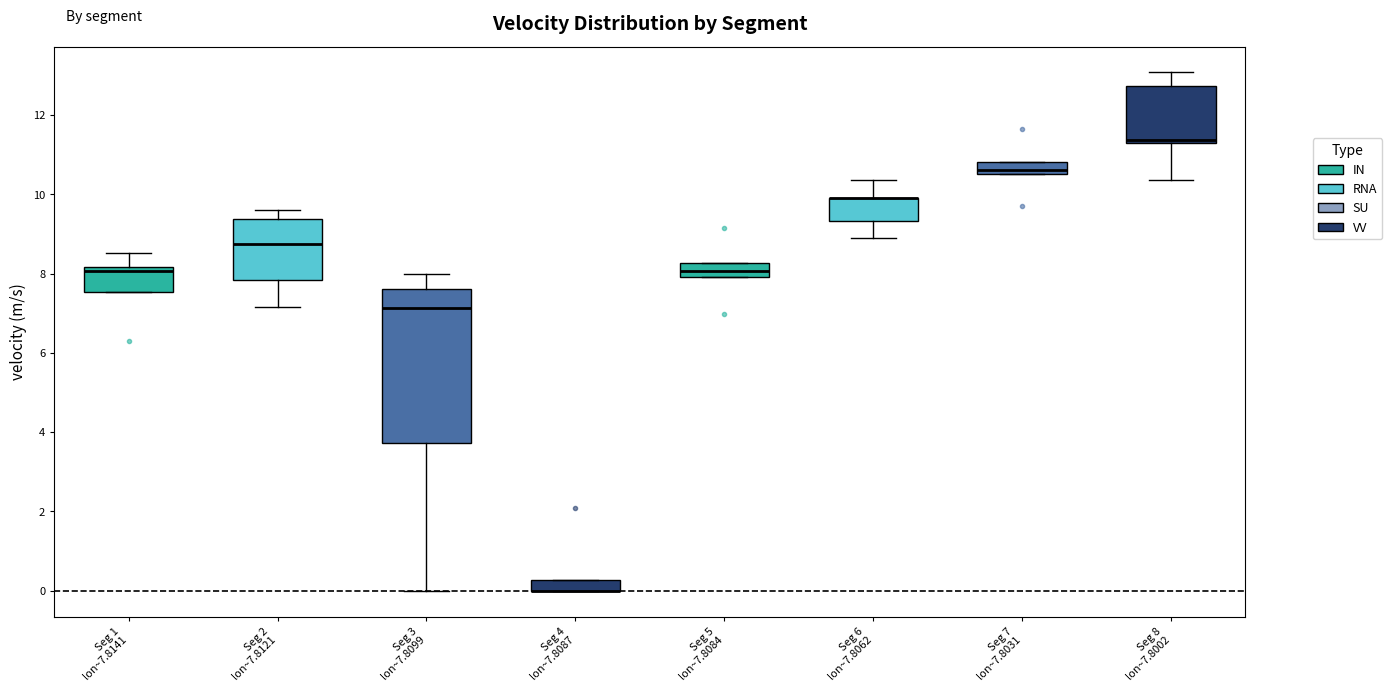

Which box is the tallest, from its lower edge to its upper edge?

Seg 3 lon~7.8099